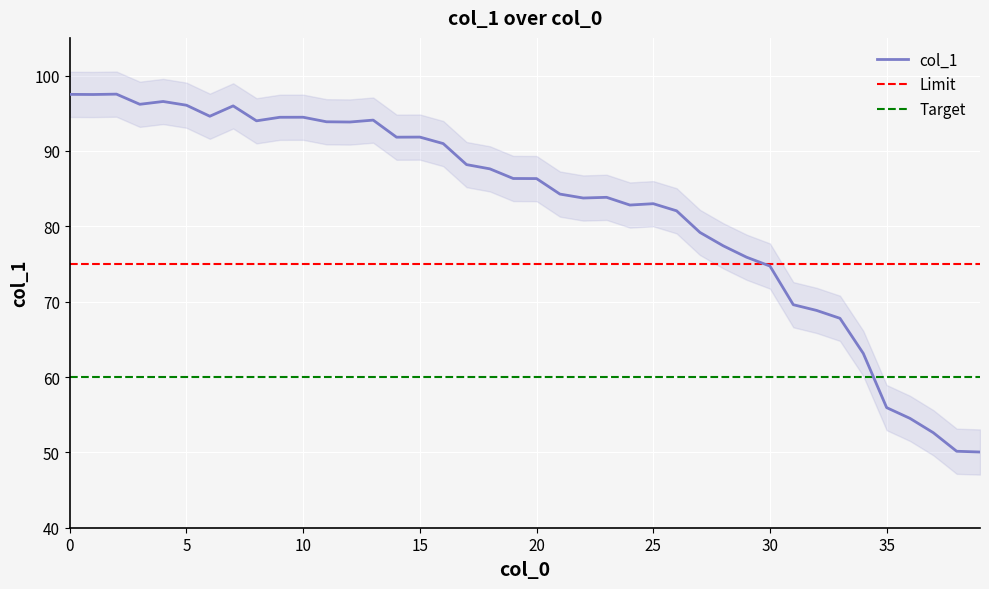

At which category does the data reach its first local valley?

1